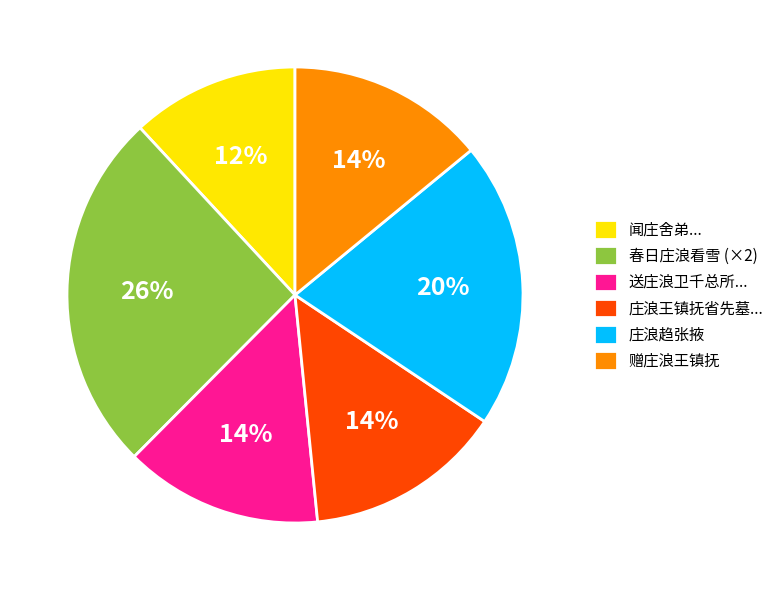

Which slice is the largest?

春日庄浪看雪 (×2)